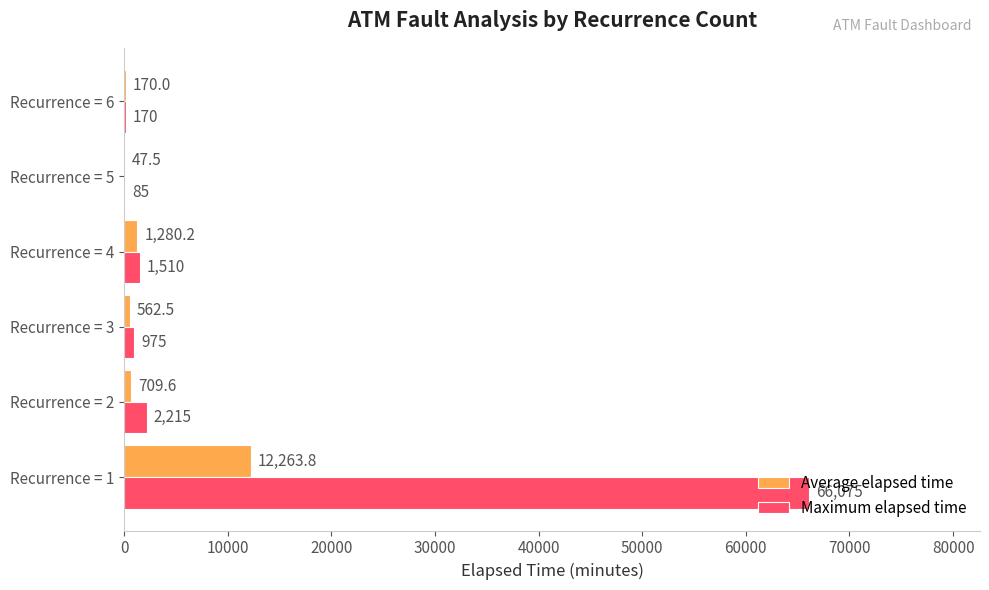

How many values in the Average elapsed time series exceed 709?

3